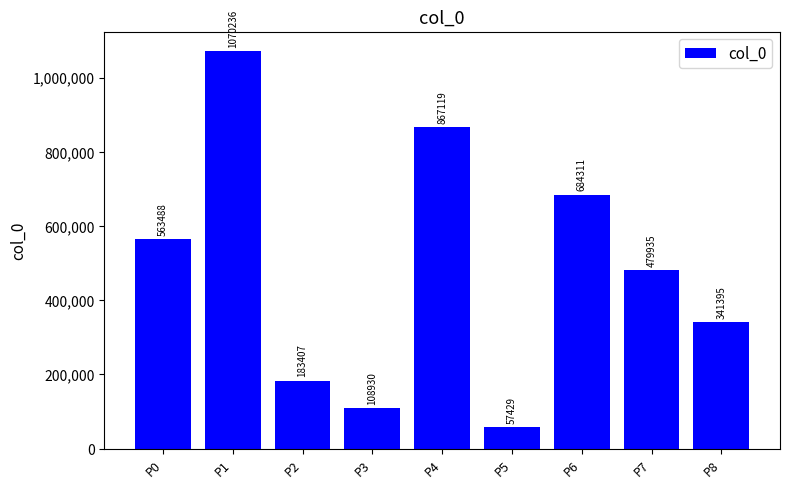

At which category does the chart reach its minimum across all series?

P5